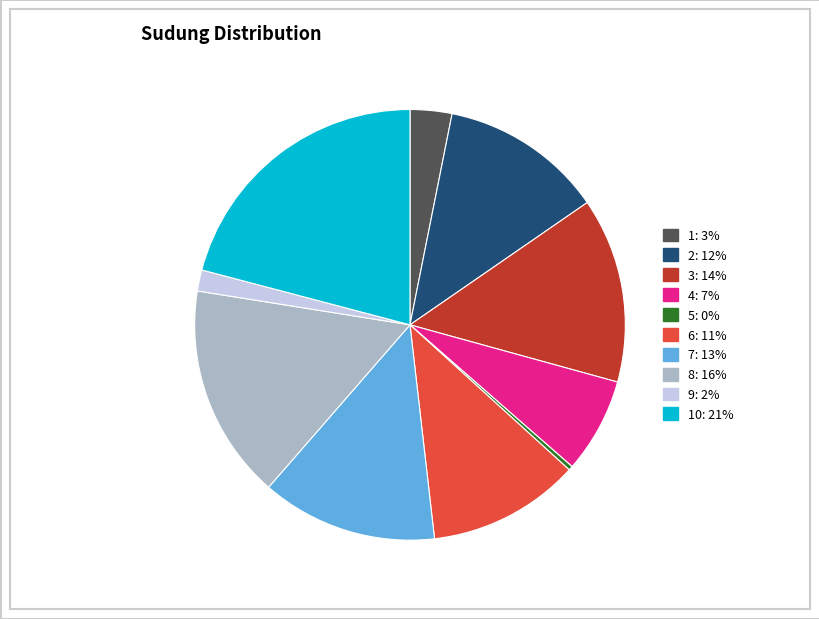

Is there a majority slice in this chart?

No